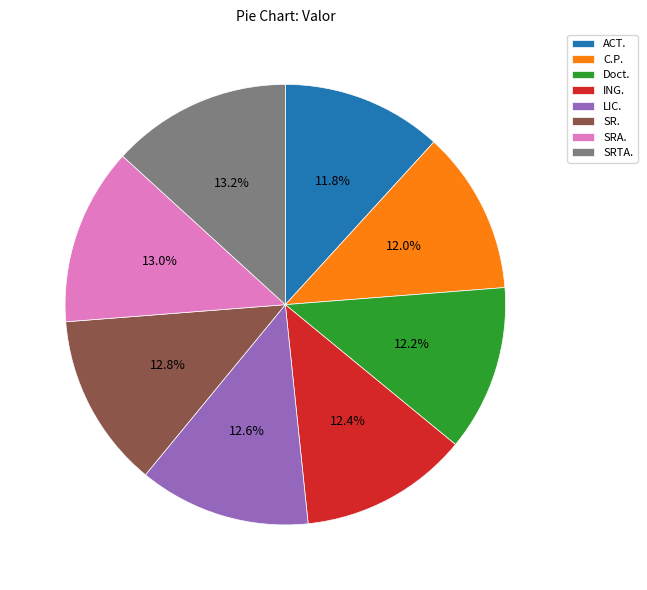

How much of the chart is everything except ING.?

87.6%